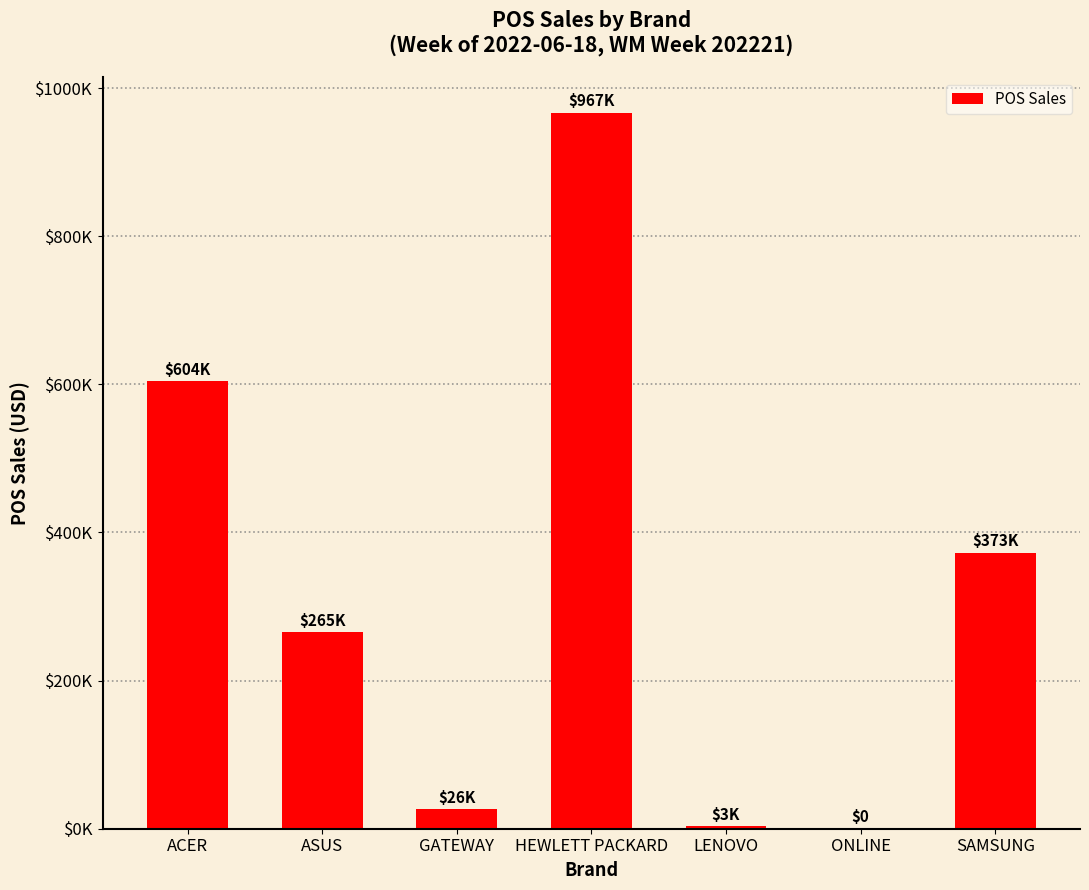

Are the bars horizontal?

No